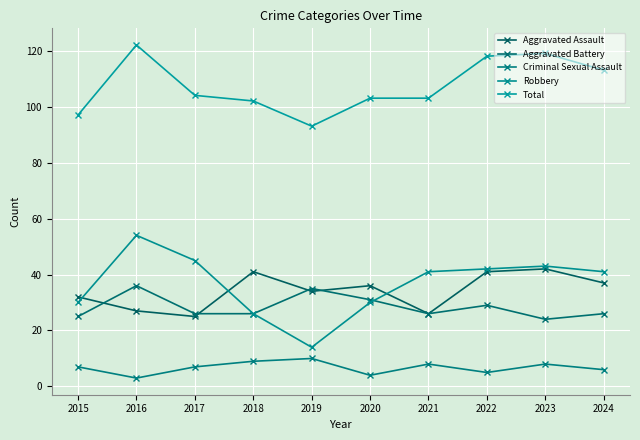

How many lines are shown in the chart?

5